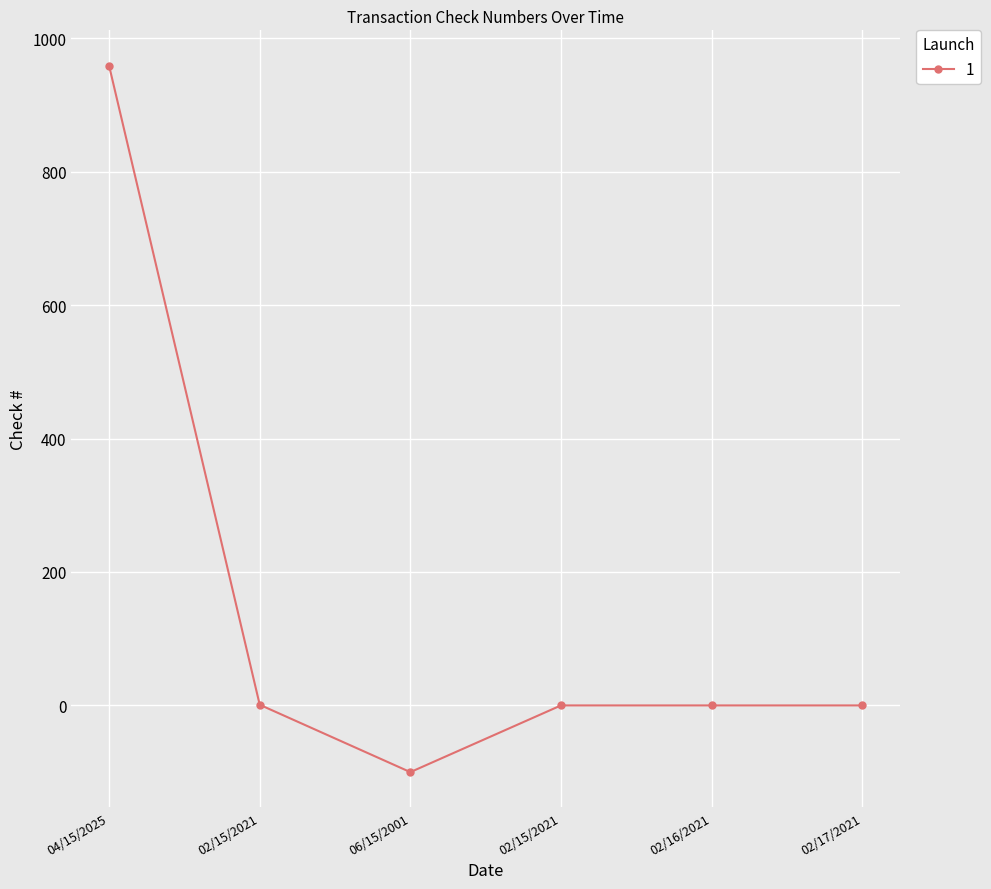

What is the minimum value shown in the chart?

-100